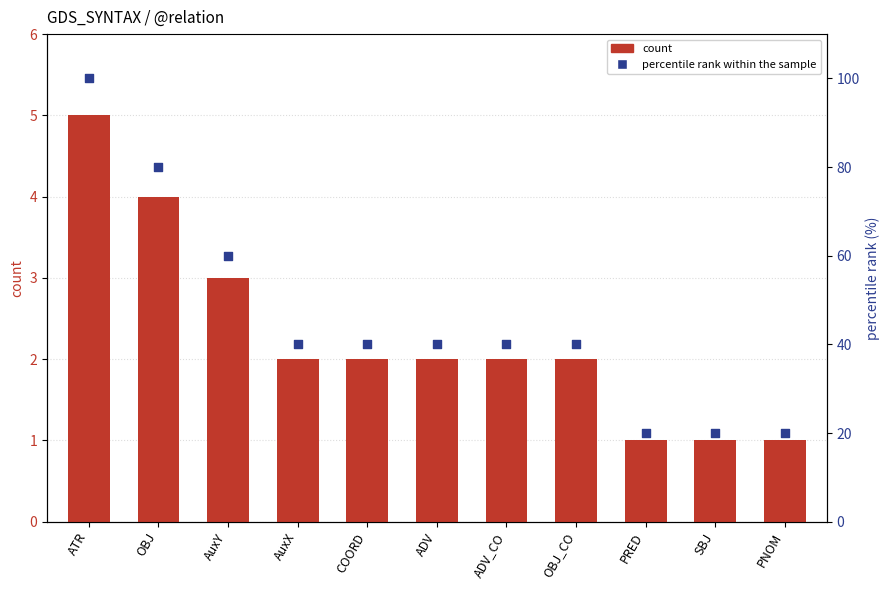

Which series reaches the minimum Y coordinate?

count